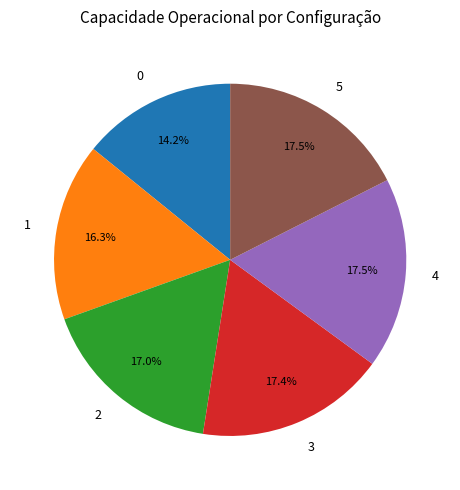

Count the number of slices in the pie.

6